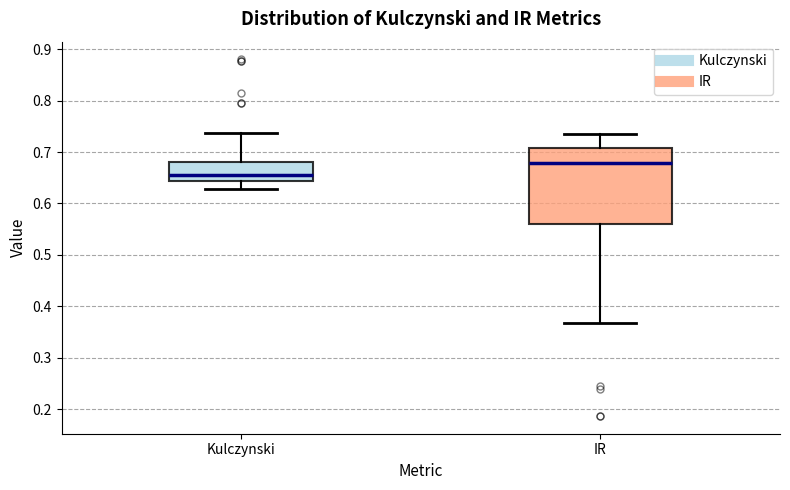

Reading left to right, transcribe this box plot: for each box, give where its median line is, the range the box spans, and where its two whiskers end, as read against the y-axis. The values are not printed on the chart, so give them approximately, as read against the axis.

Kulczynski: median 0.66, box 0.64 to 0.68, whiskers 0.63 to 0.74
IR: median 0.68, box 0.56 to 0.71, whiskers 0.37 to 0.73